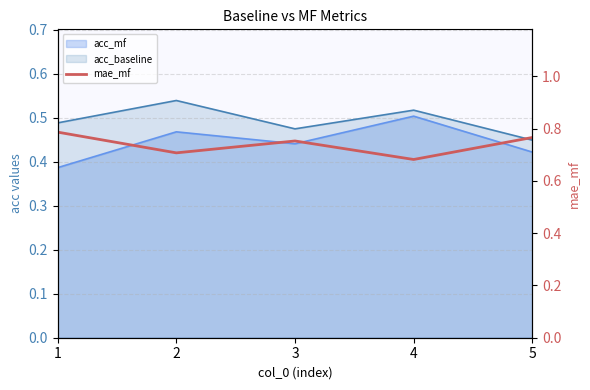

Where is the data nearest to the value 0?

4